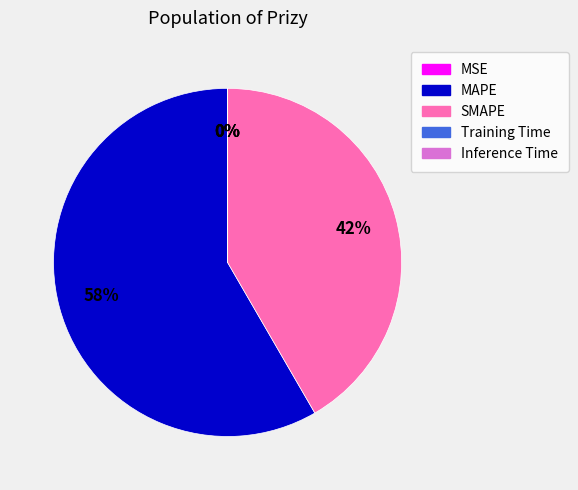

Which slice is the largest?

MAPE